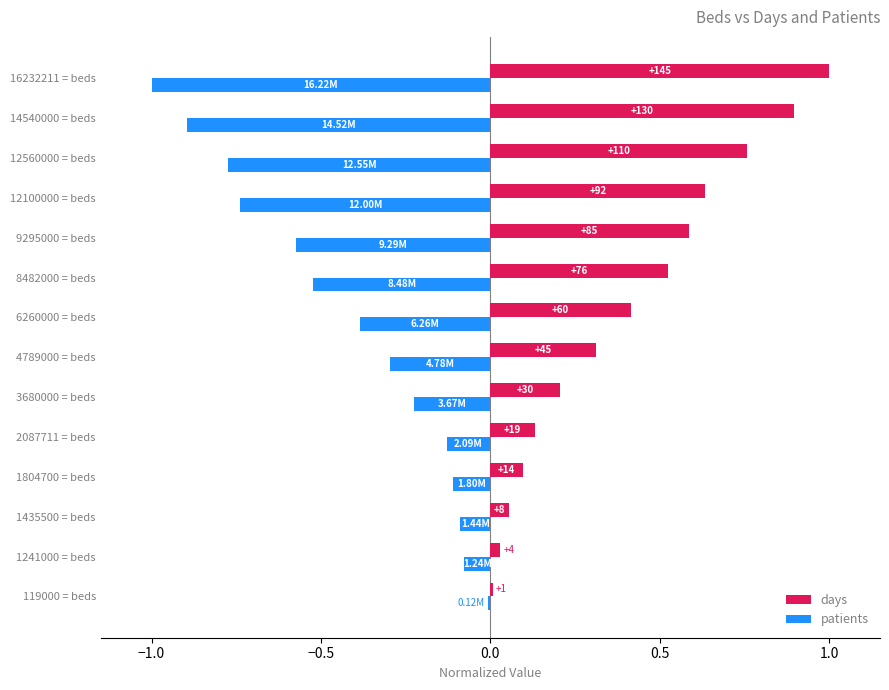

What are all the series names shown in the legend?

days, patients